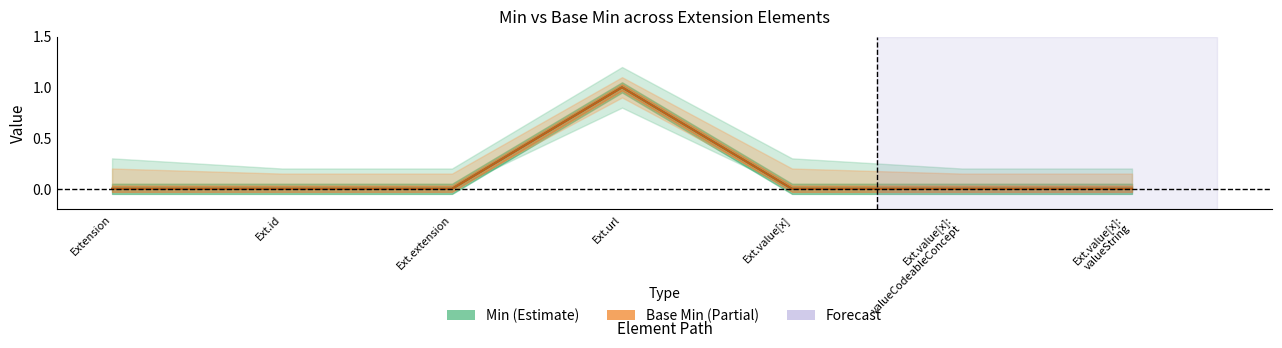

Which series has the largest total across all categories?

Min